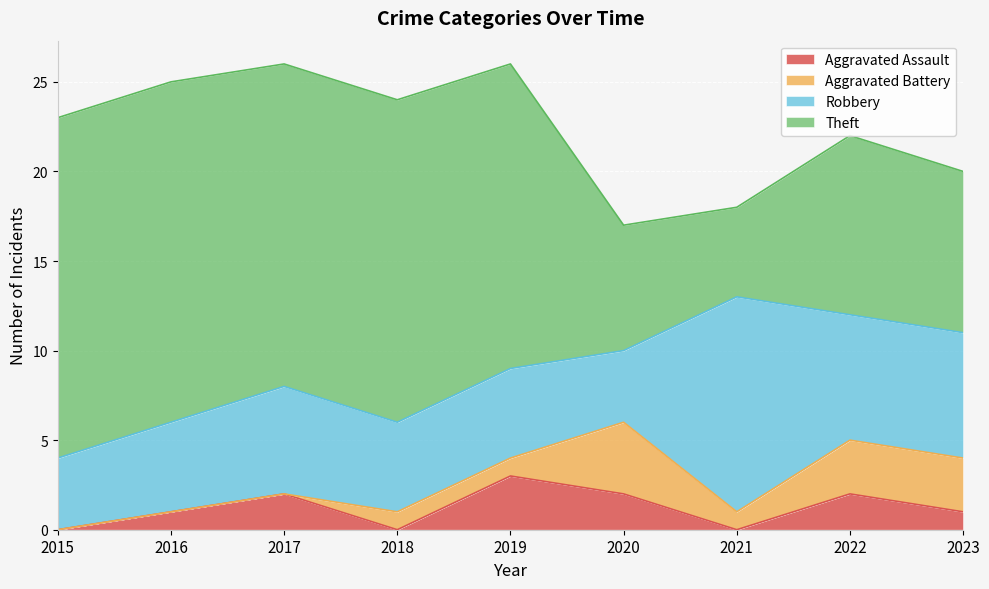

At 2018, list the series in order from smallest to largest.

Aggravated Assault, Aggravated Battery, Robbery, Theft